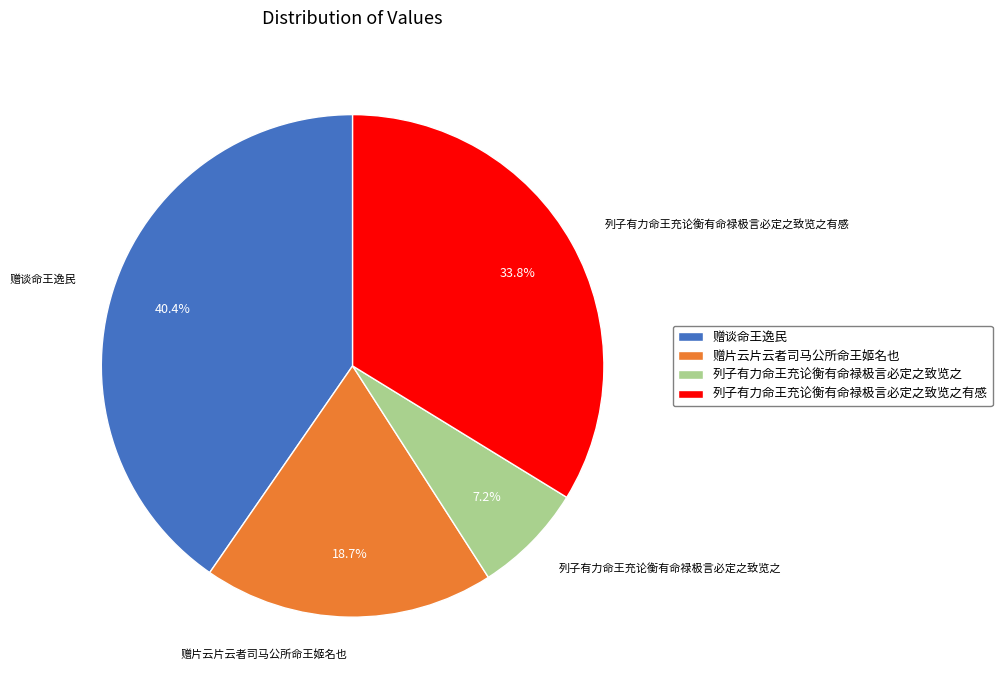

Is there any slice that represents more than half of the pie?

No